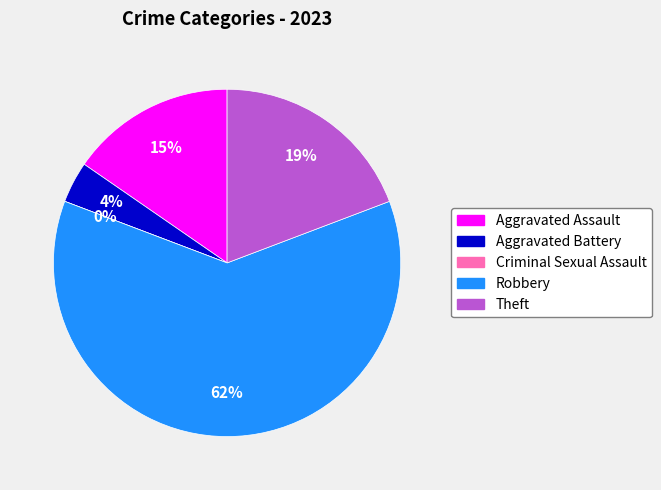

What is the total percentage of Aggravated Battery and Robbery?

65.4%